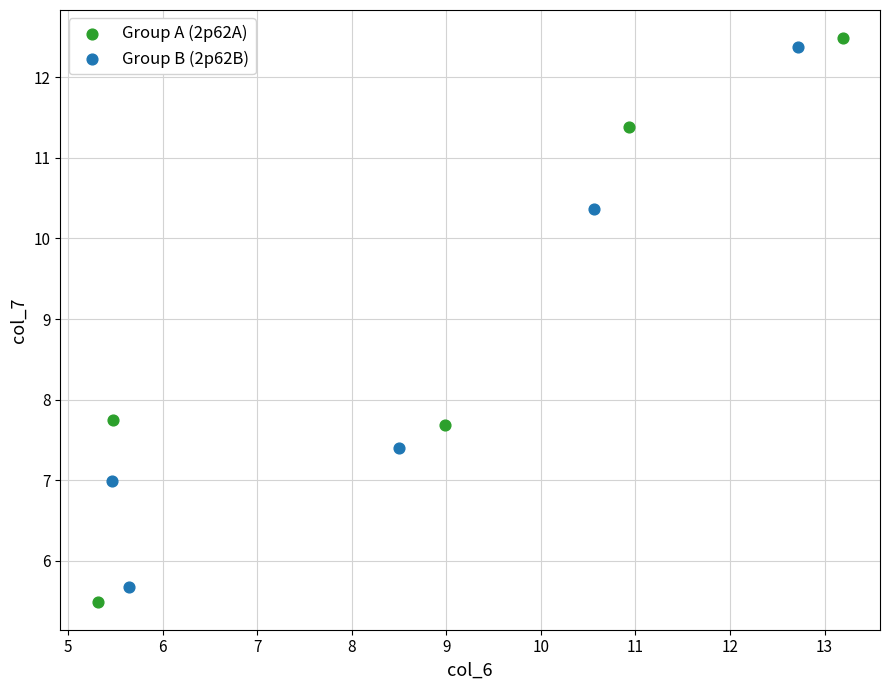

Which series has the largest Y range (max minus min)?

Group A (2p62A)